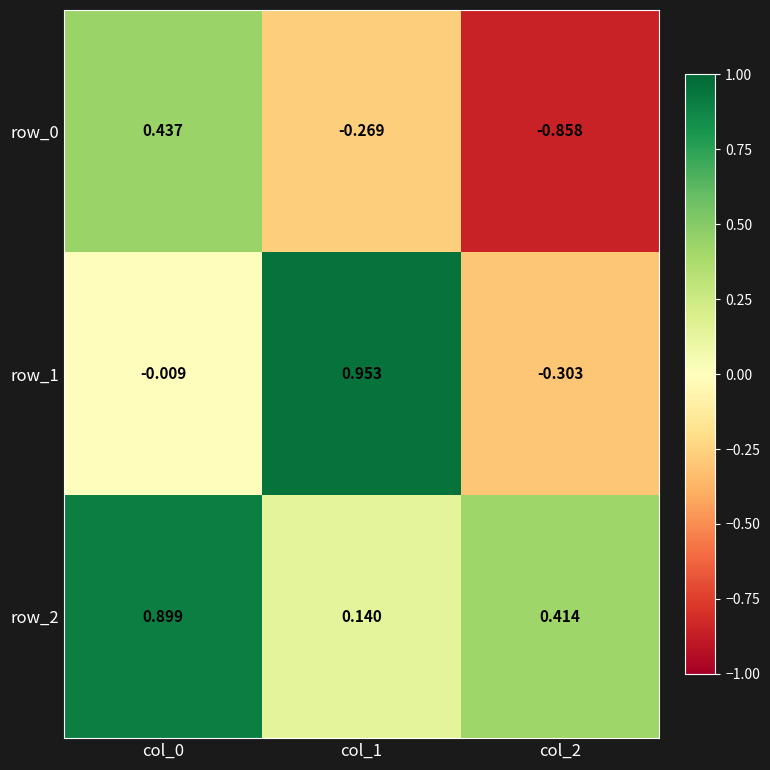

What is the total value across all series at col_2?

-0.7